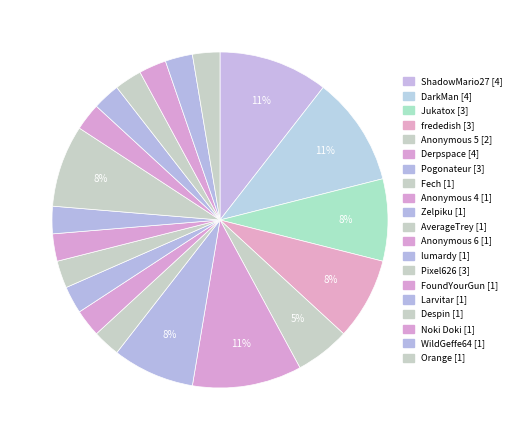

Count the number of slices in the pie.

20